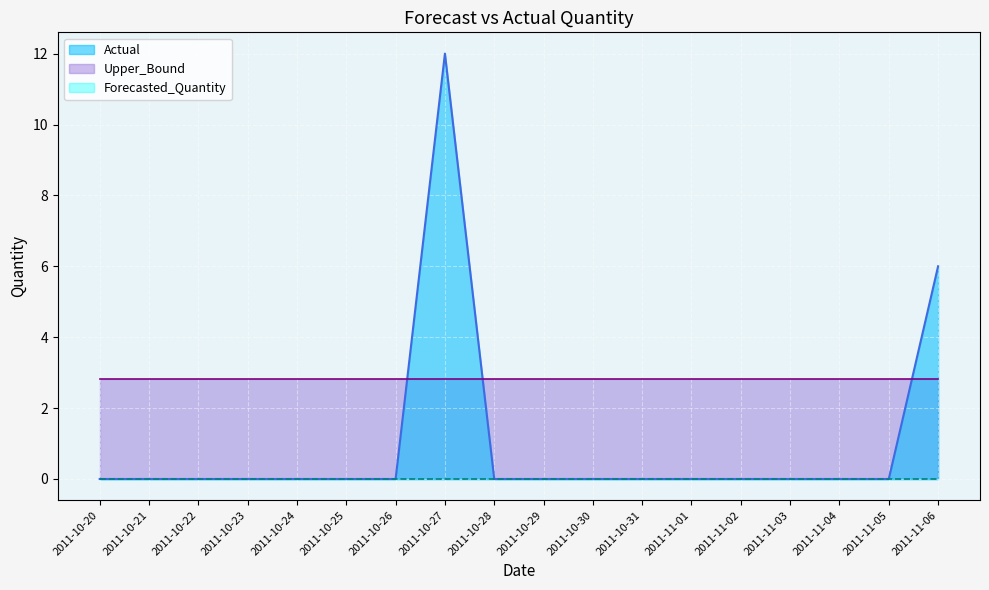

What is the sum of all Actual values?

18.0